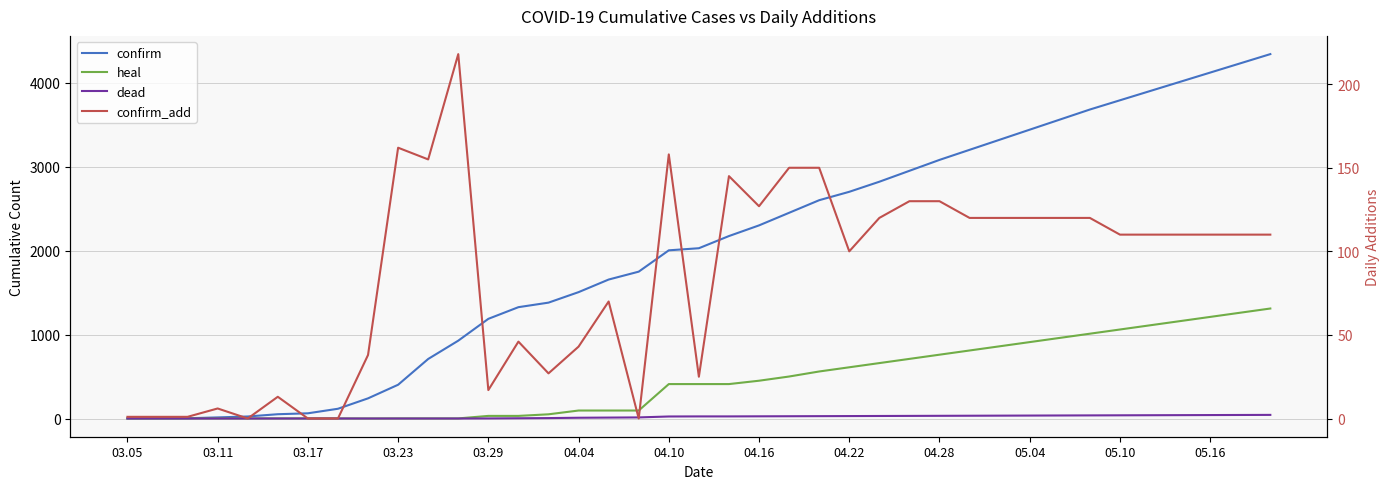

How many series are shown in this chart?

4